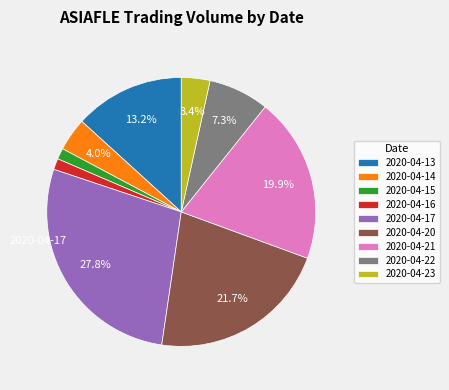

Which category has the biggest portion of the pie?

2020-04-17